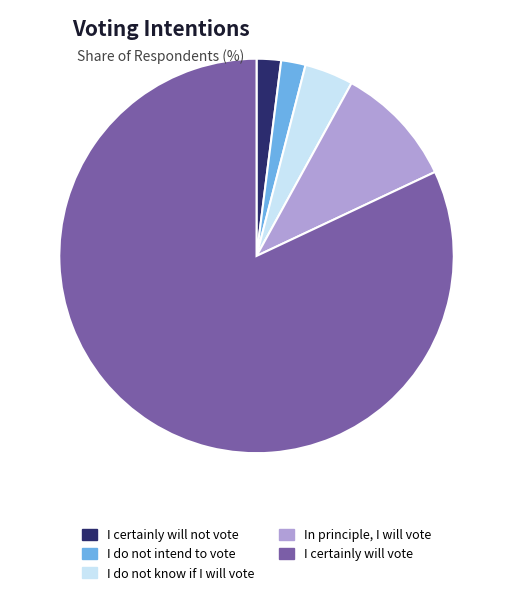

What is the largest slice in the pie chart?

I certainly will vote